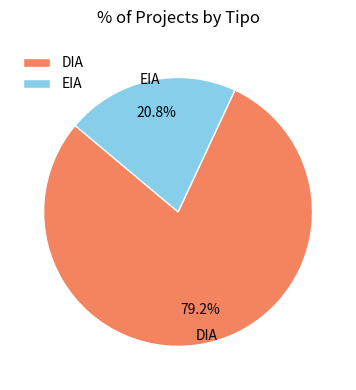

To the nearest percent, what portion does DIA represent?

79%